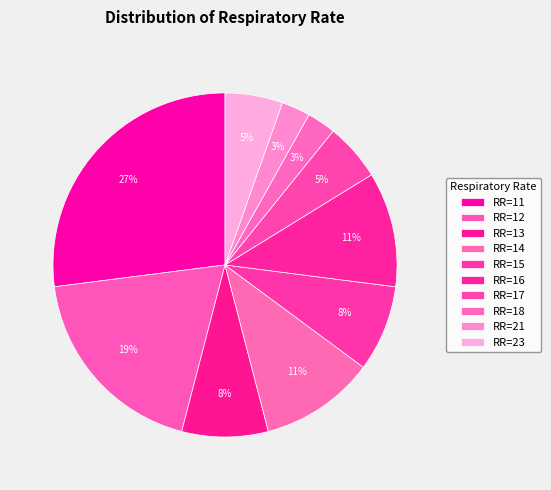

Count the number of slices in the pie.

10